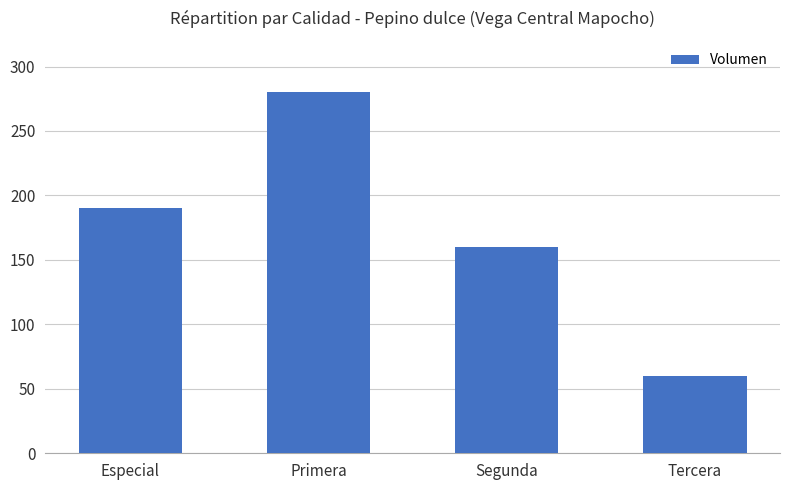

Rank the categories by value from lowest to highest.

Tercera, Segunda, Especial, Primera